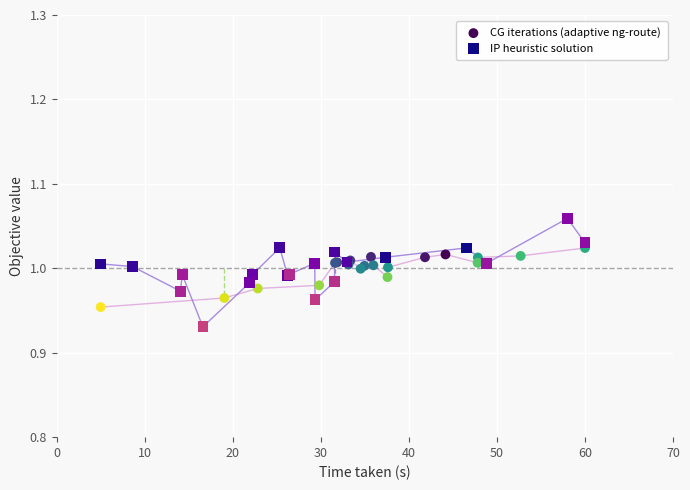

Which series contains the highest Y value?

IP heuristic solution